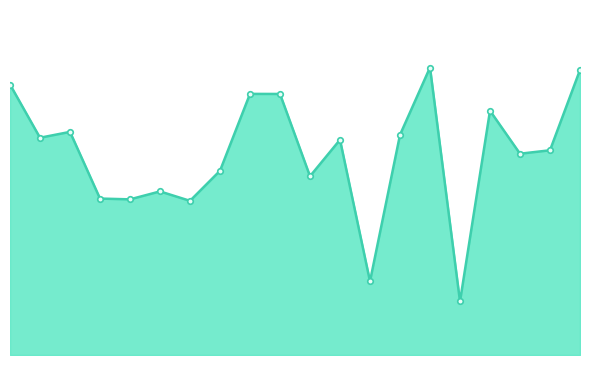

Is this an area chart (filled region under the line)?

Yes